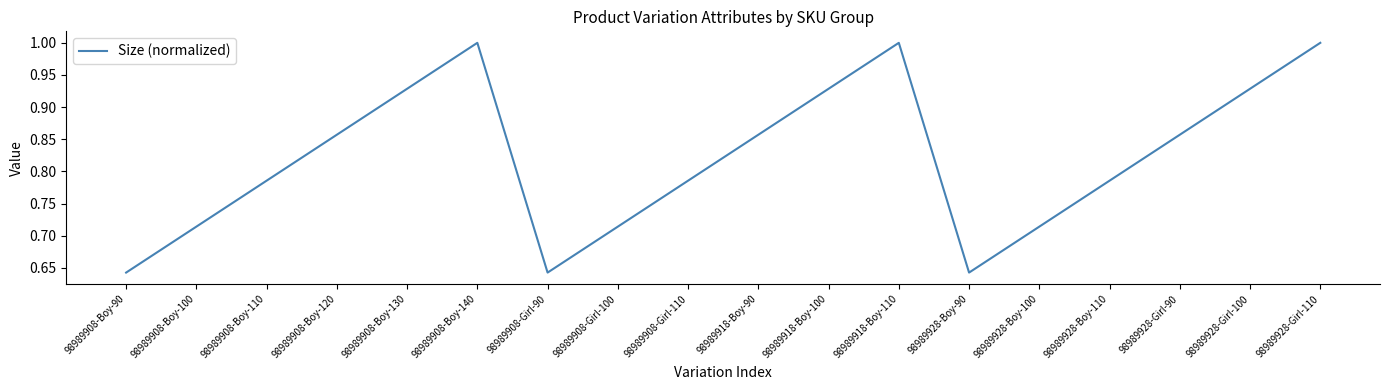

Does the chart have visible grid lines?

No